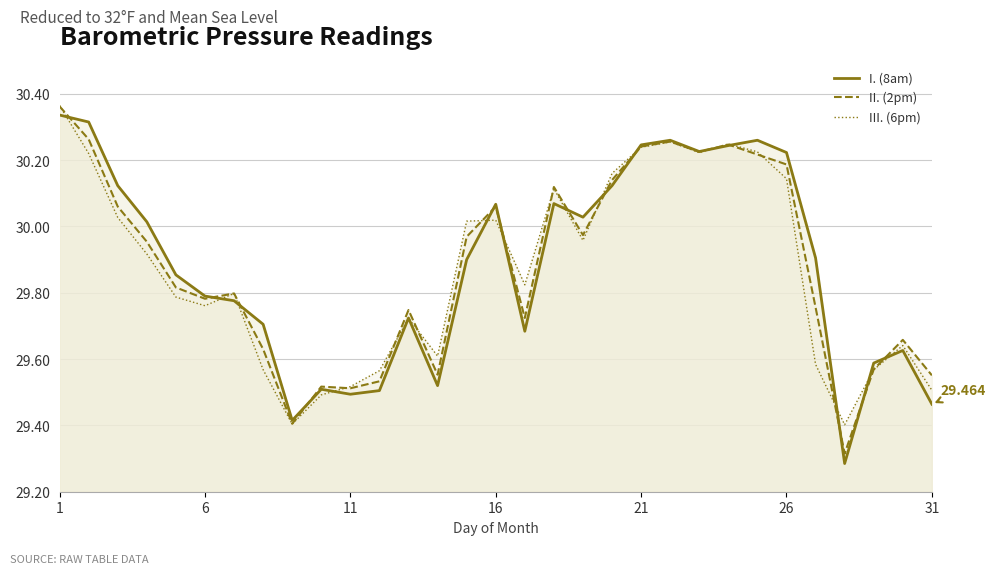

True or false: I. (8am) and II. (2pm) cross at least once.

True